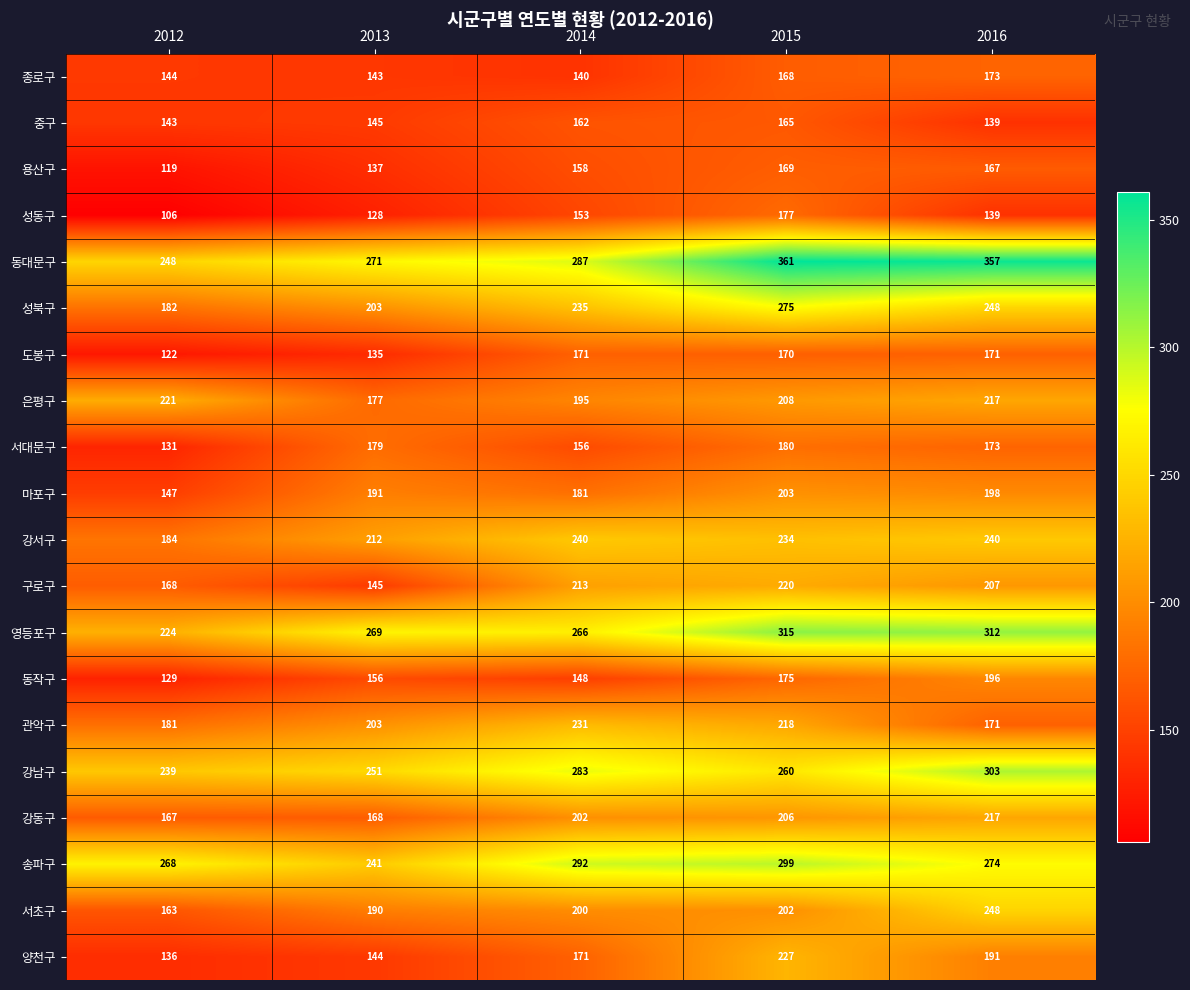

At how many categories does at least one series exceed 278?

3